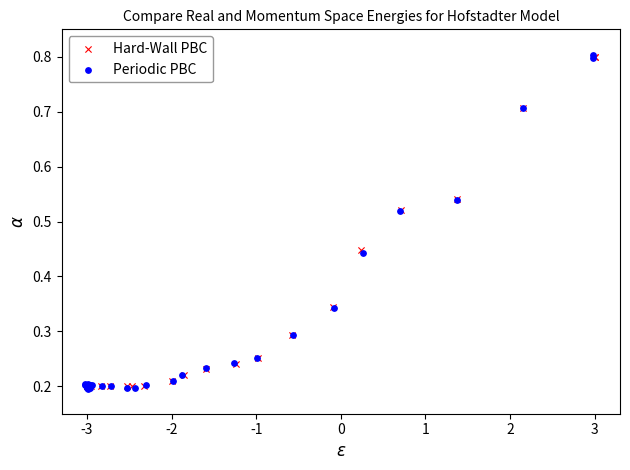

Which series has the widest spread of Y values?

Periodic PBC